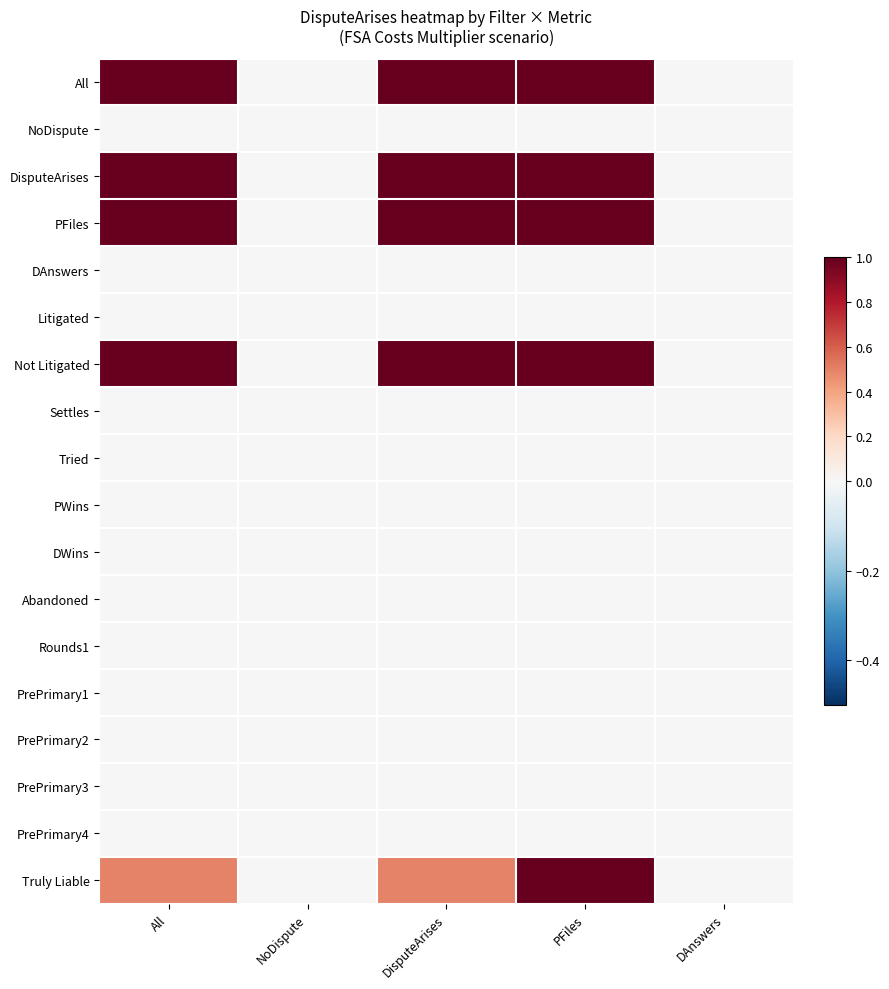

What is the spread (max minus min) of values at DisputeArises?

1.0